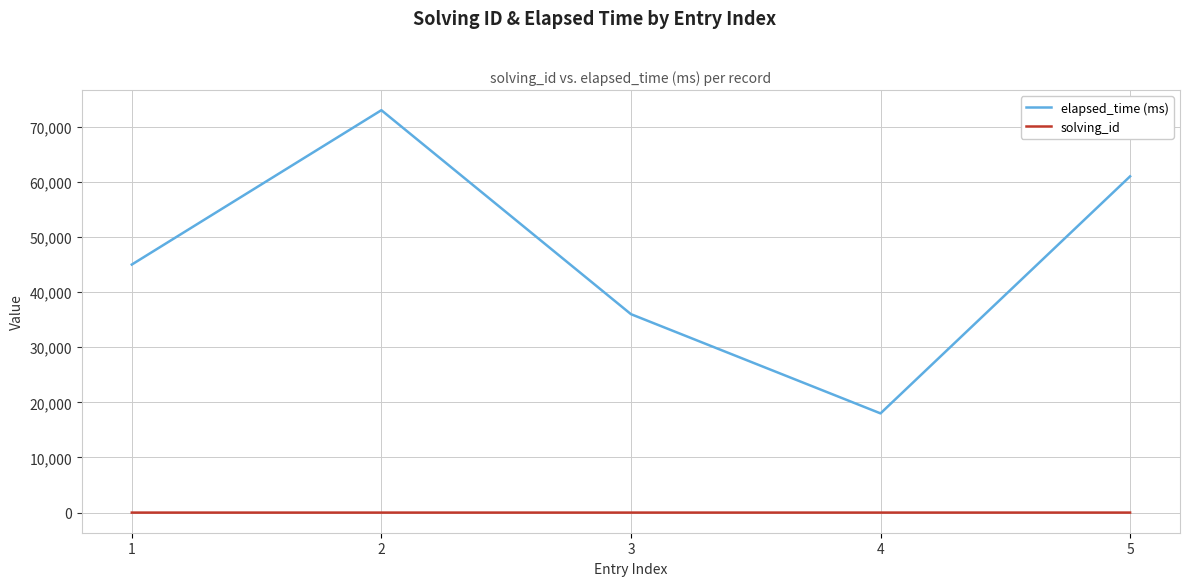

True or false: elapsed_time (ms) has a value of 9869 at 3.

False